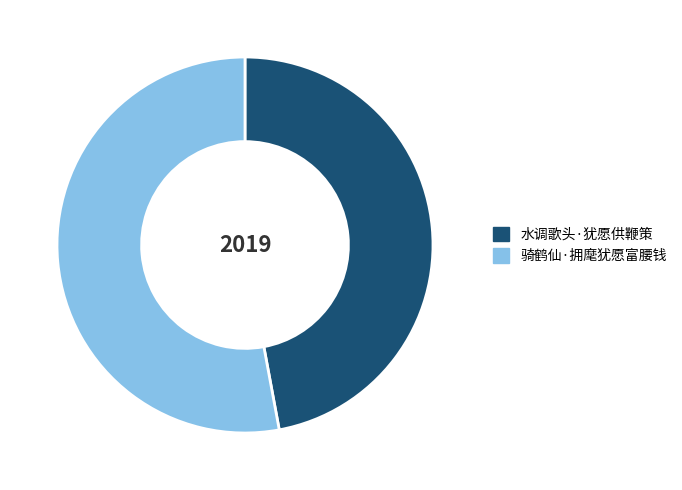

What is the majority slice?

骑鹤仙·拥麾犹愿富腰钱